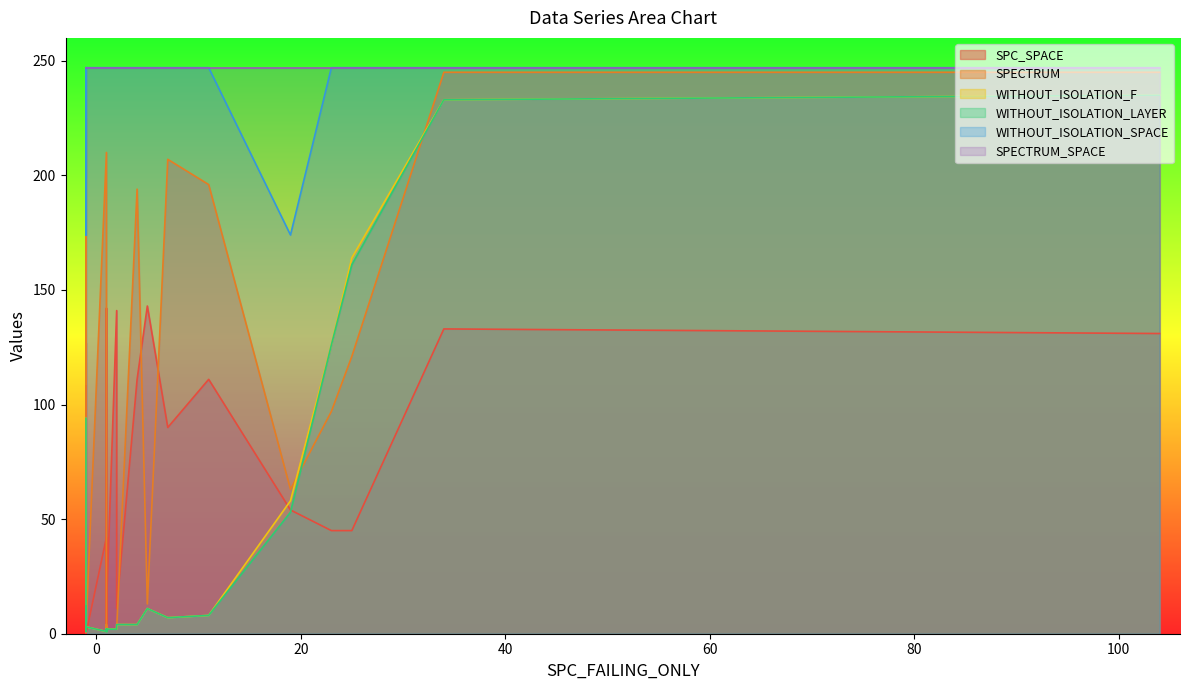

What is the maximum value shown in the chart?

247